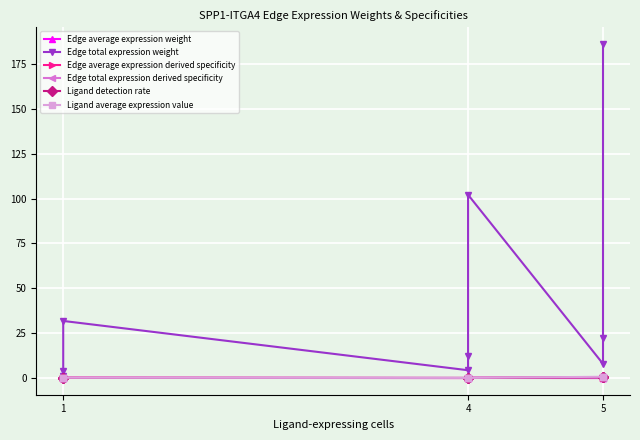

What is the difference between the highest and lowest values at 1?

1.3